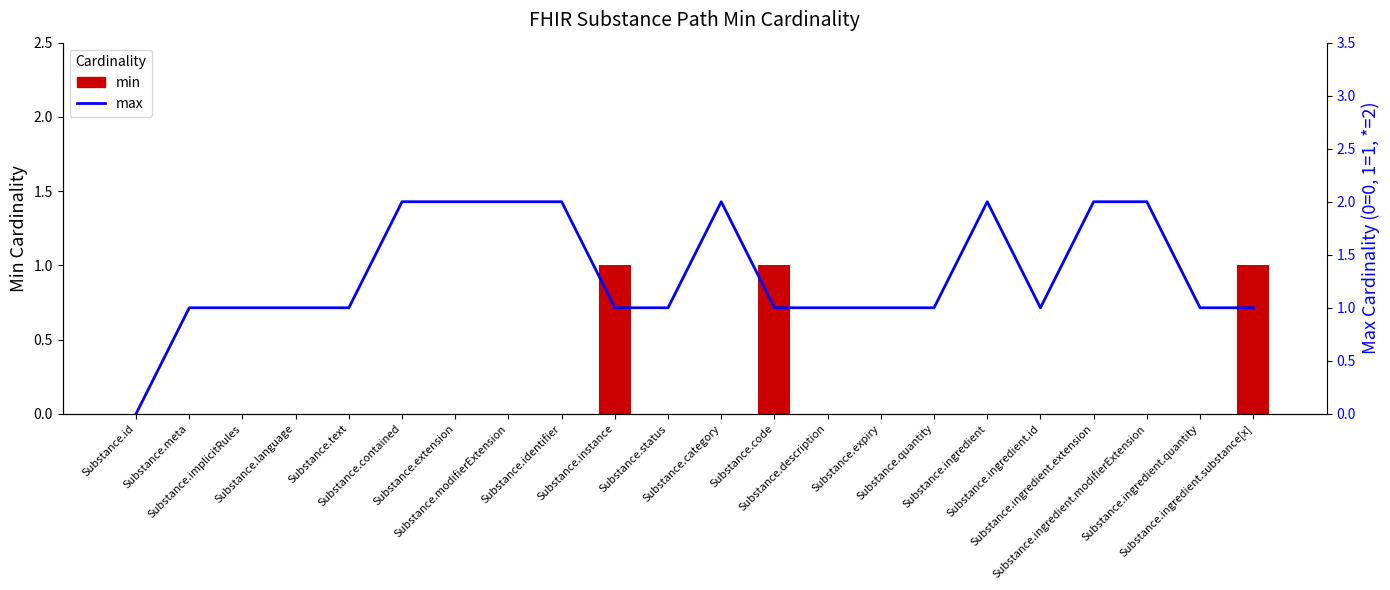

Which series has the largest total across all categories?

max cardinality (0=0,1=1,*=2)